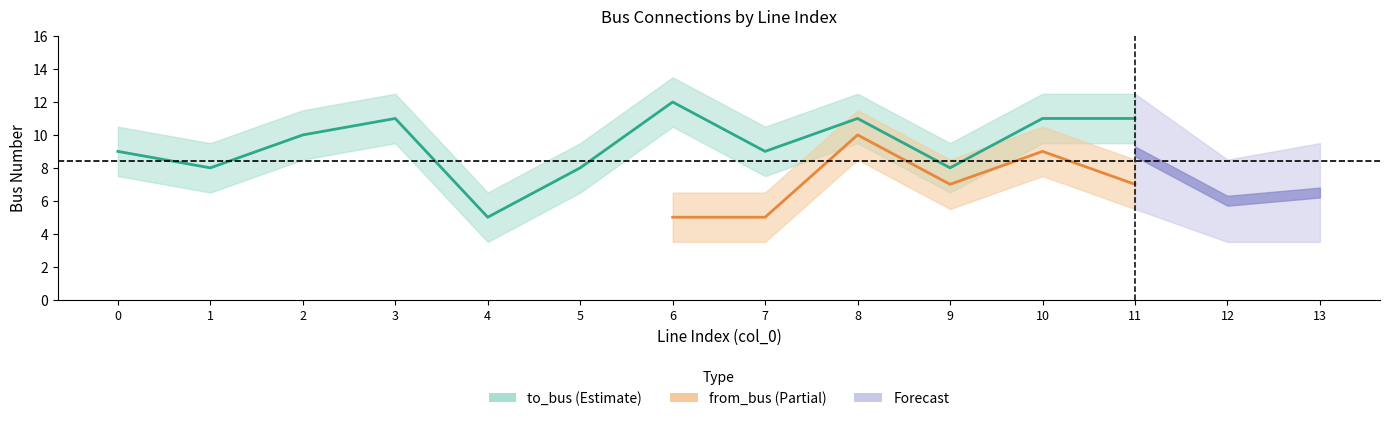

What is the minimum value for from_bus?

5